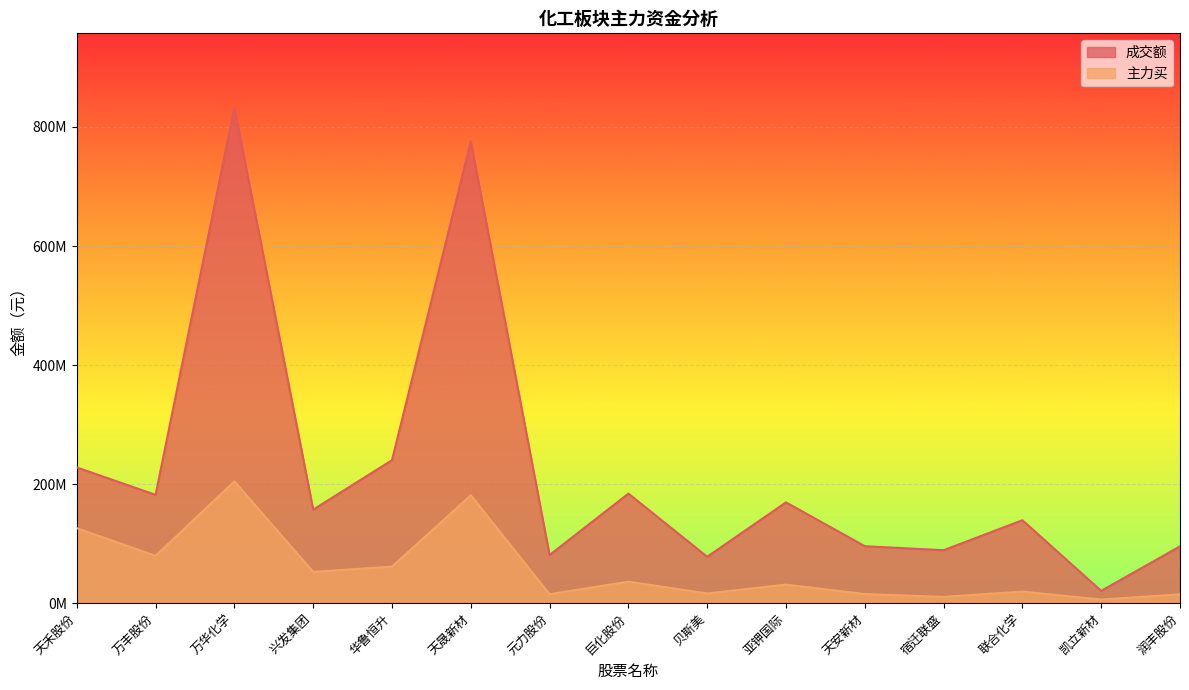

What is the maximum value shown in the chart?

832390824